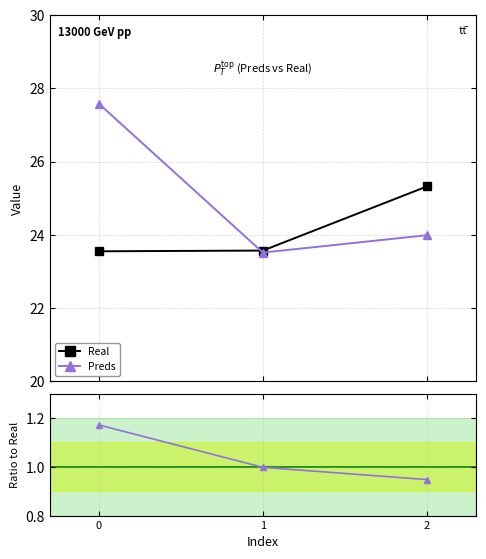

Is this an area chart (filled region under the line)?

No